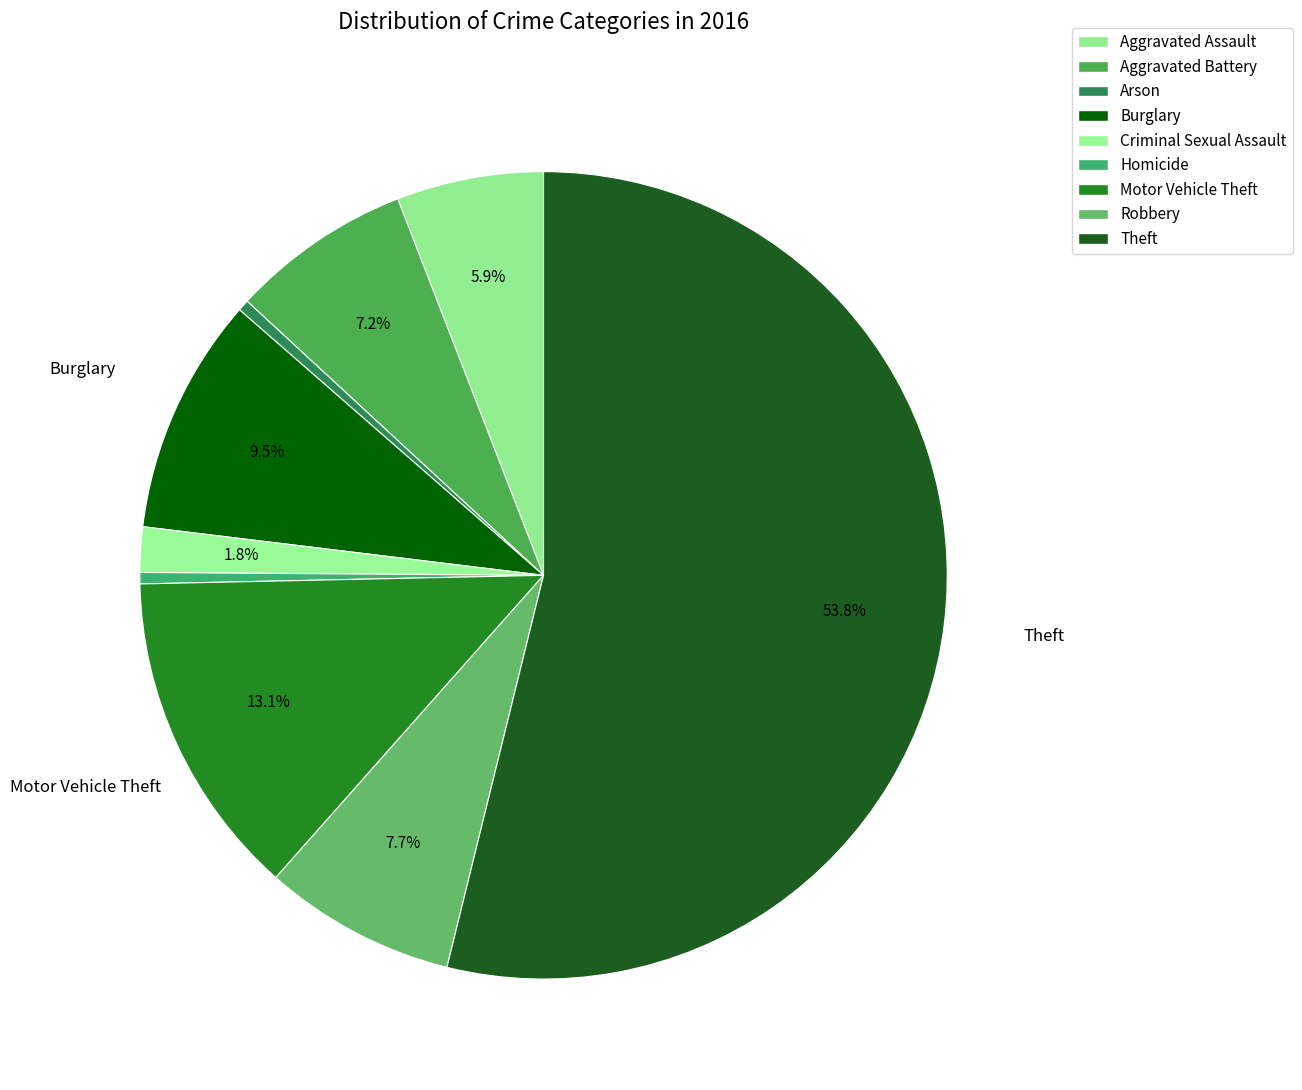

Is it true that Robbery is 8% of the pie?

True